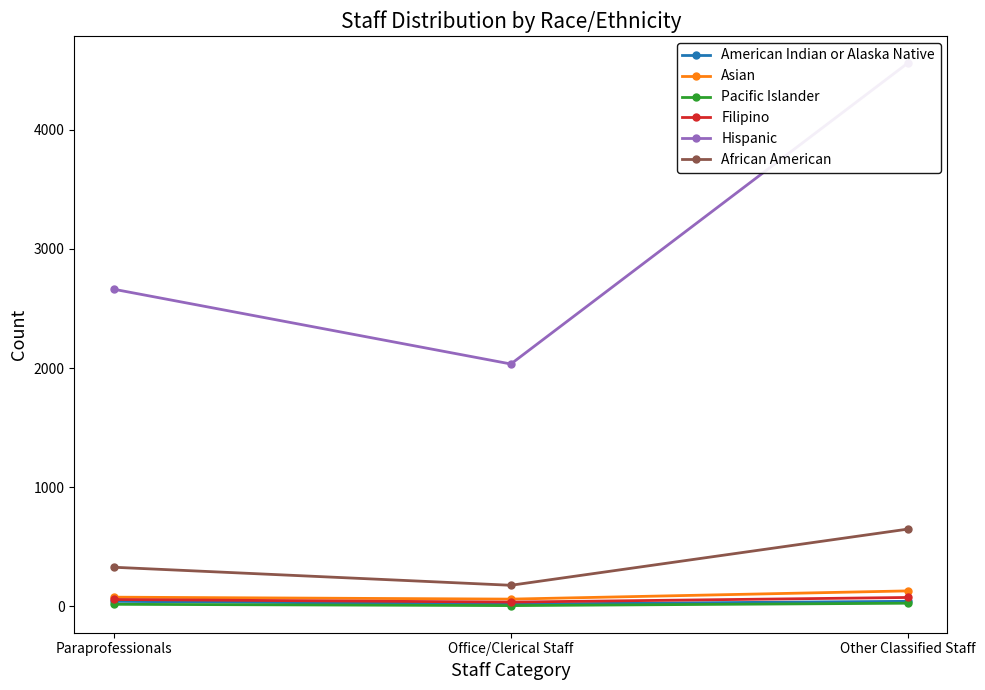

What is the label of the 1st point from the right?

Other Classified Staff